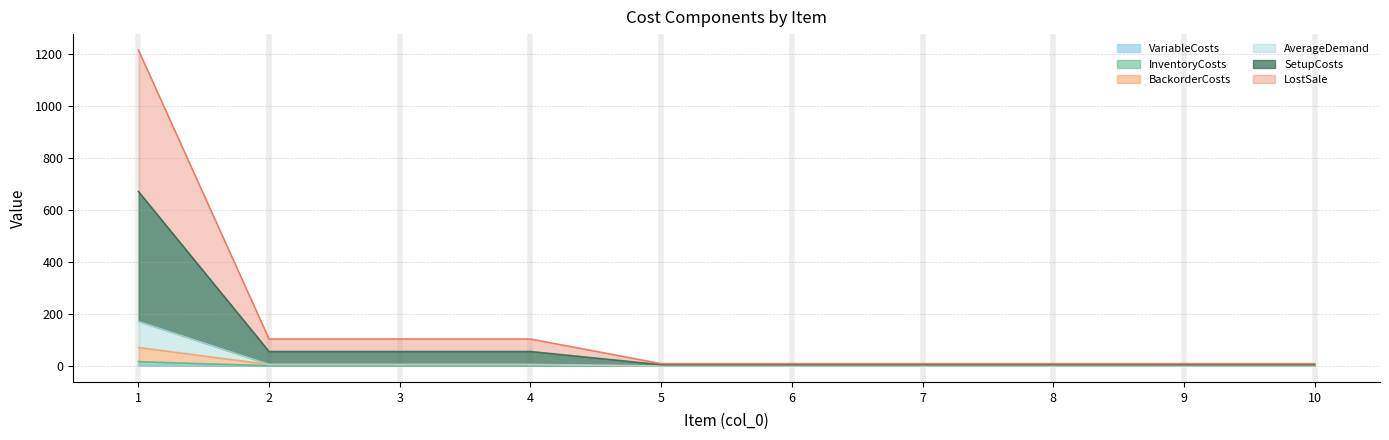

Read the AverageDemand value at 8.

0.5